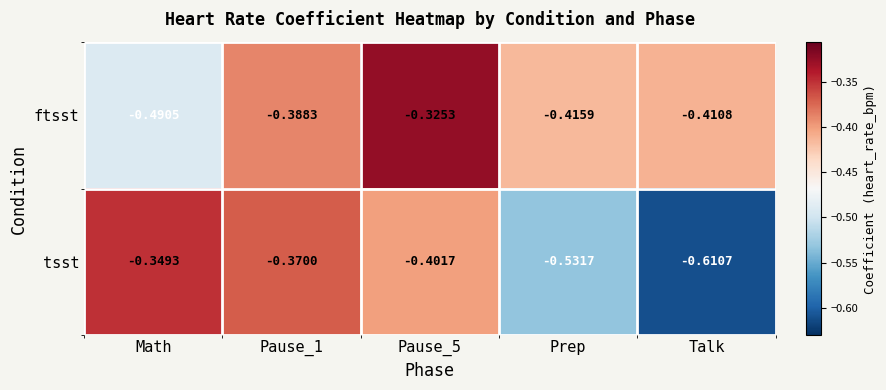

At which label is tsst closest to 0?

Math